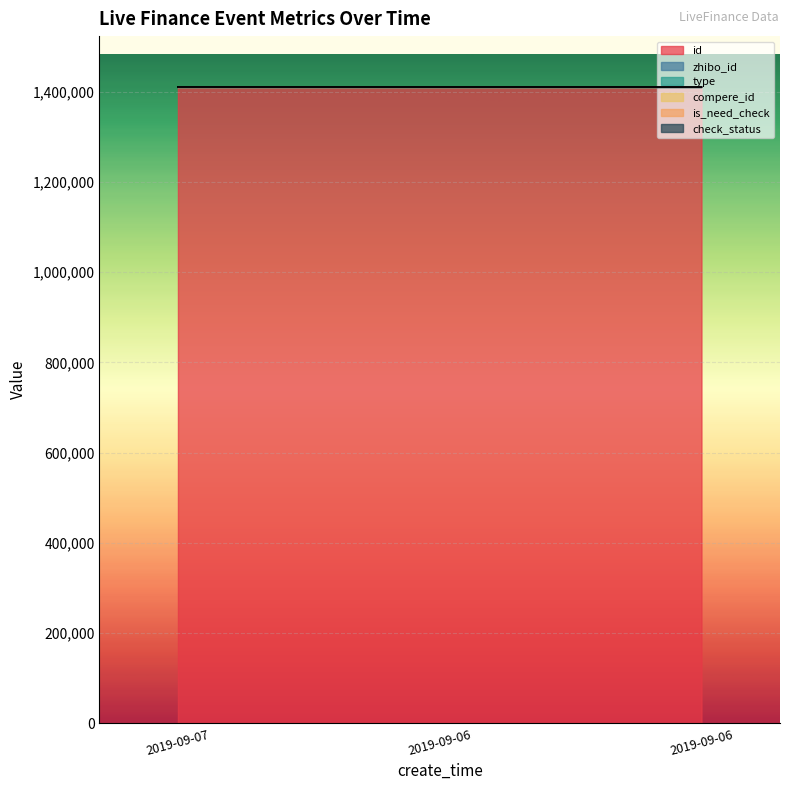

The value of check_status at 2019-09-06 21:06:08 is 2. True or false?

False